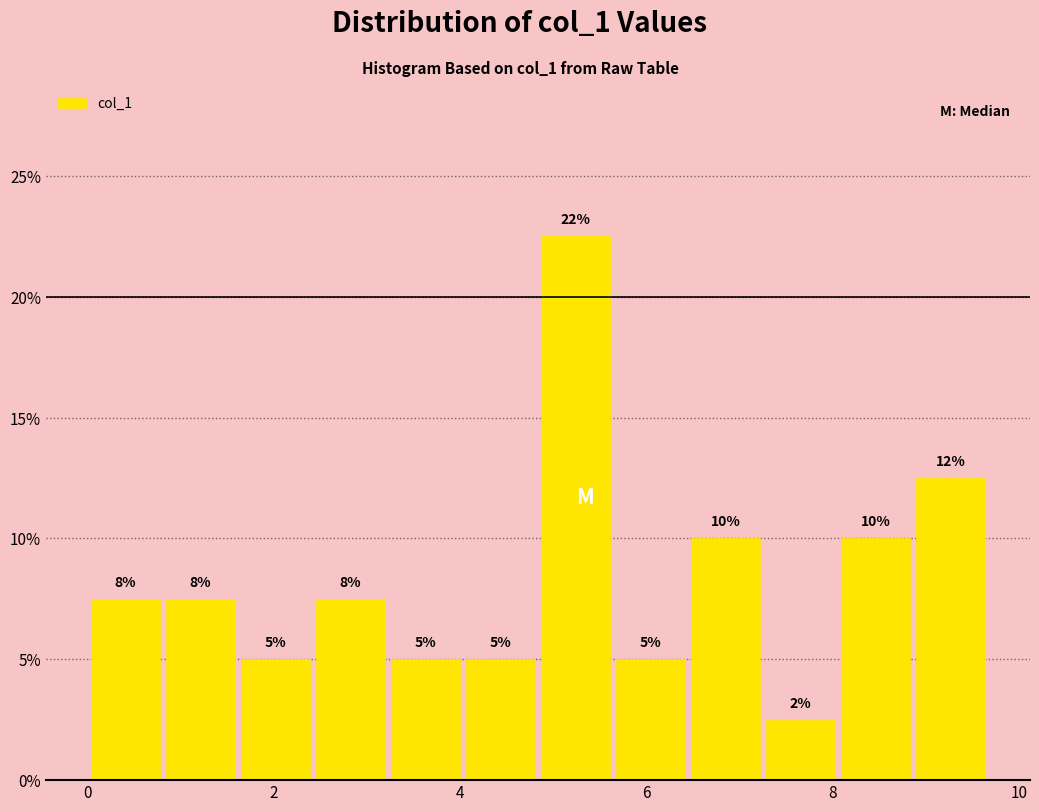

Over which range of the x-axis is the bar tallest?

4.8 to 5.6